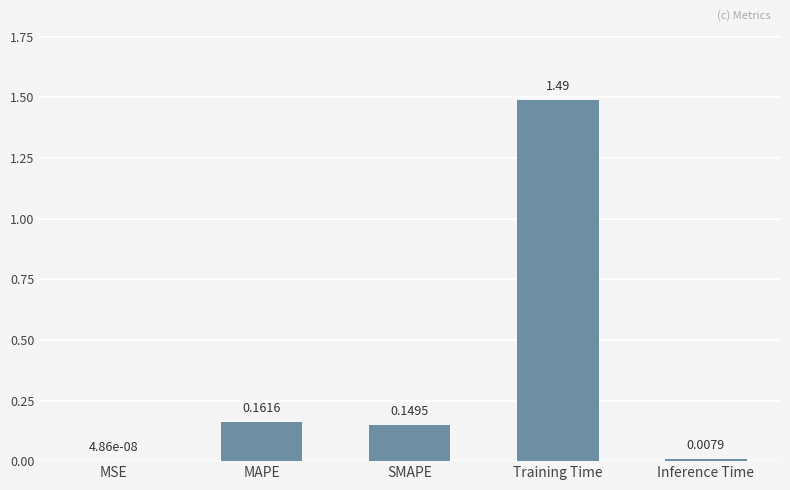

Are the bars horizontal?

No